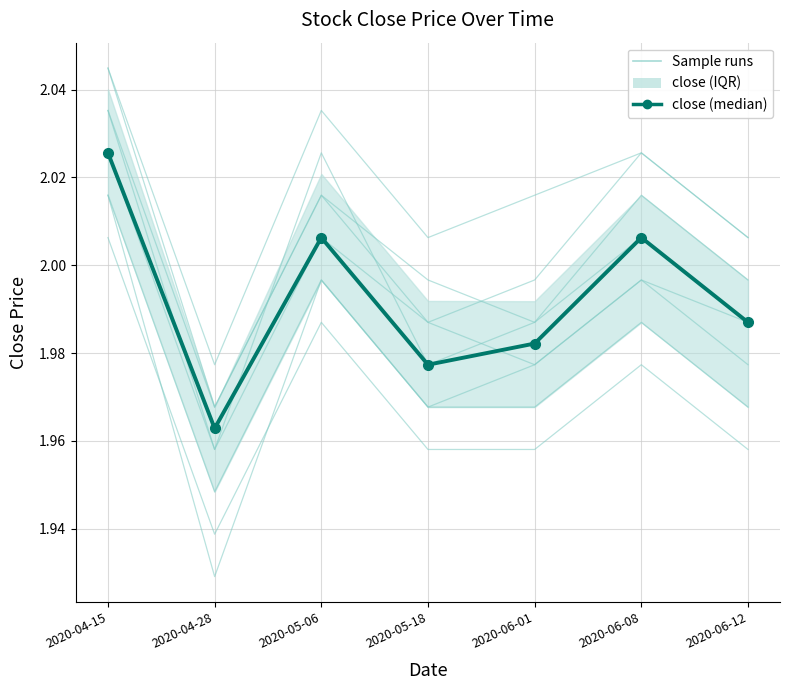

Reading left to right, what are all the values shown in this chart?

Sample runs: 2020-04-15=2.0	2020-04-28=2.0	2020-05-06=2.0	2020-05-18=2.0	2020-06-01=2.0	2020-06-08=2.0	2020-06-12=2.0
close (median): 2020-04-15=2.0	2020-04-28=2.0	2020-05-06=2.0	2020-05-18=2.0	2020-06-01=2.0	2020-06-08=2.0	2020-06-12=2.0